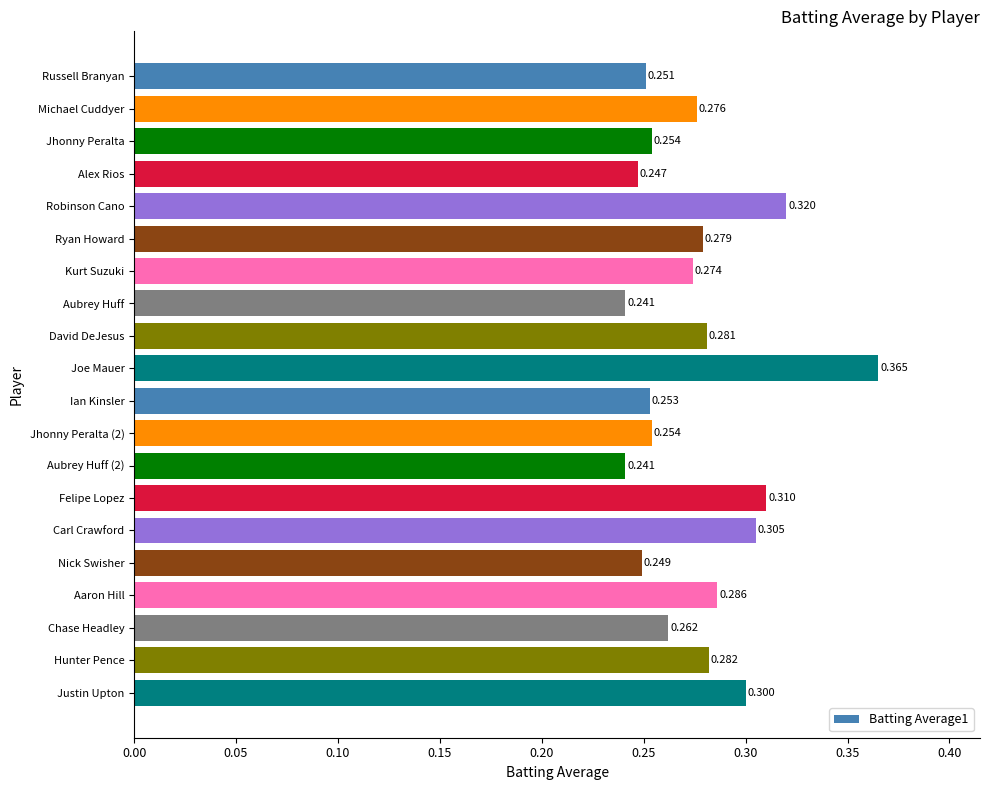

Between Russell Branyan and Justin Upton, which is larger?

Justin Upton